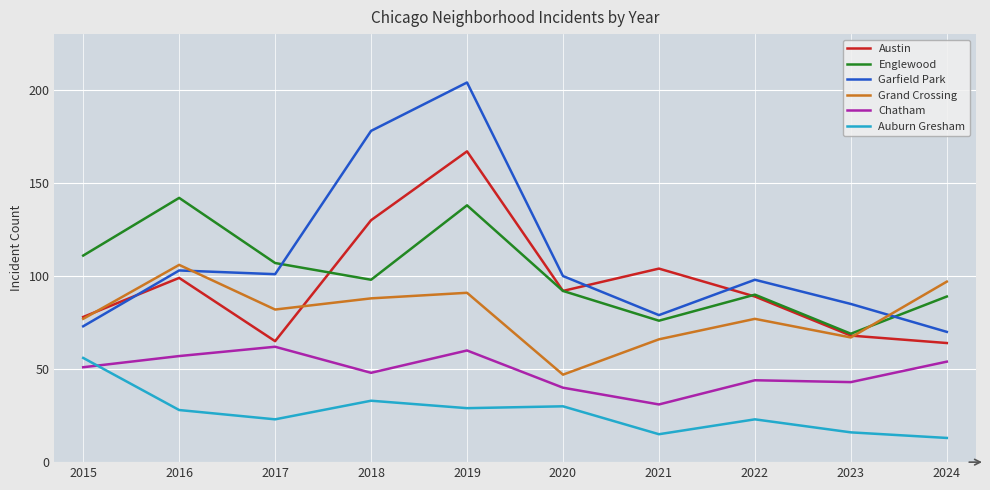

At 2019, list the series in order from largest to smallest.

Garfield Park, Austin, Englewood, Grand Crossing, Chatham, Auburn Gresham